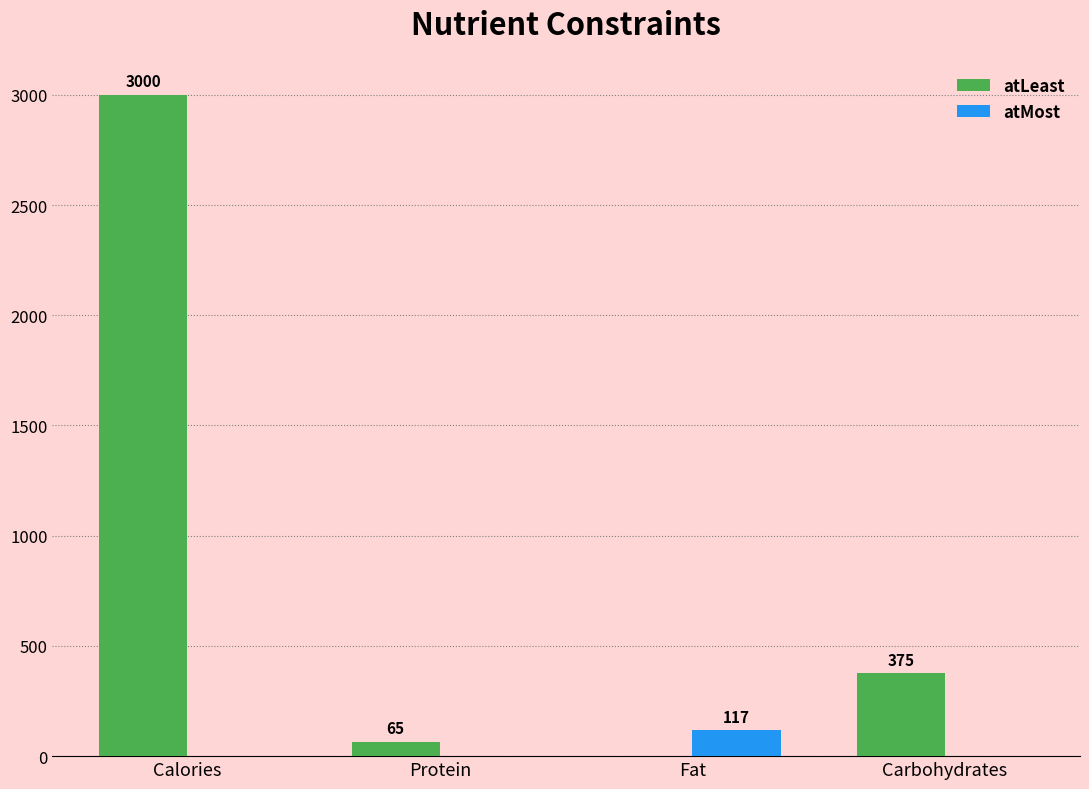

Is the value of atLeast at Carbohydrates greater than the value of atMost at Protein?

Yes